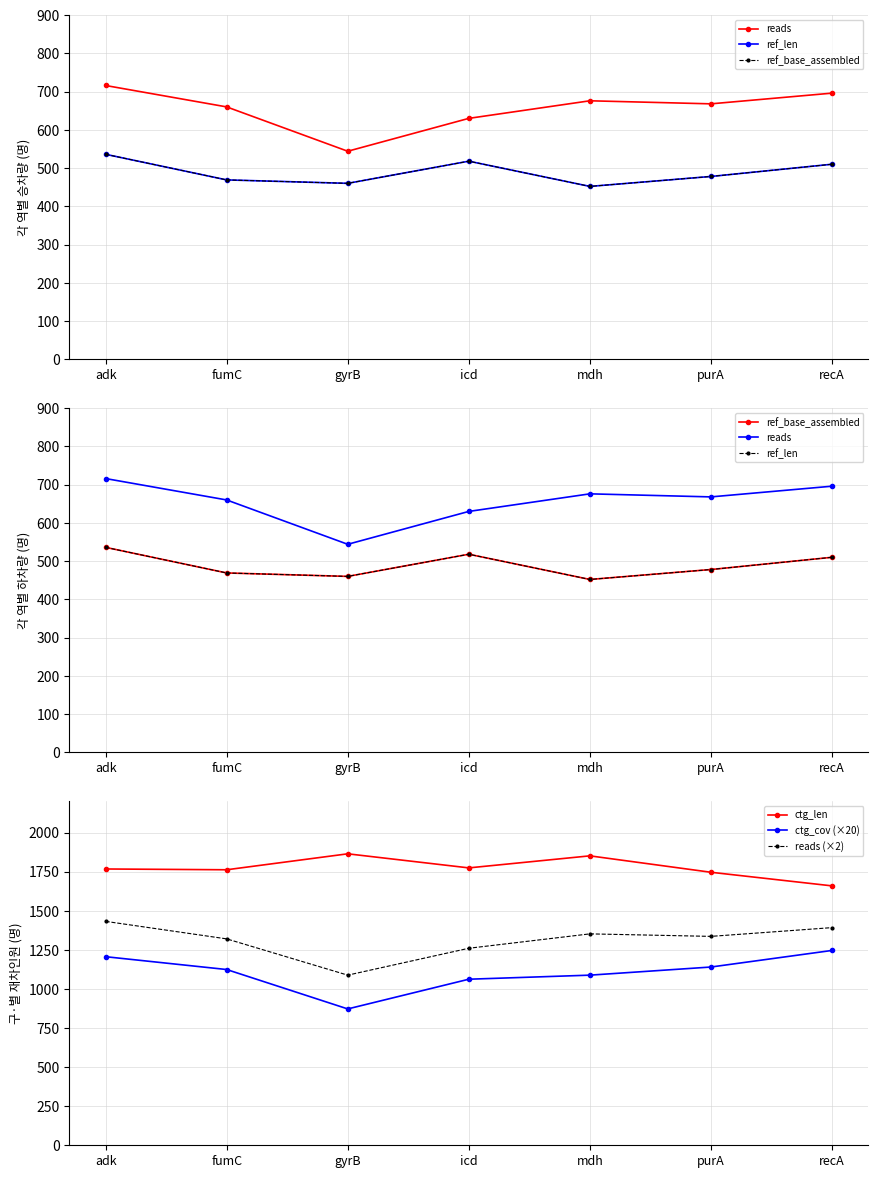

Reading right to left, extract all data points from this chart.

reads: 696	668	676	630	544	660	716
ref_len: 510	478	452	518	460	469	536
ref_base_assembled: 510	478	452	518	460	469	536
ctg_len: 1659	1746	1851	1774	1864	1762	1767
ctg_cov (×20): 1246	1140	1088	1062	872	1124	1206
reads (×2): 1392	1336	1352	1260	1088	1320	1432